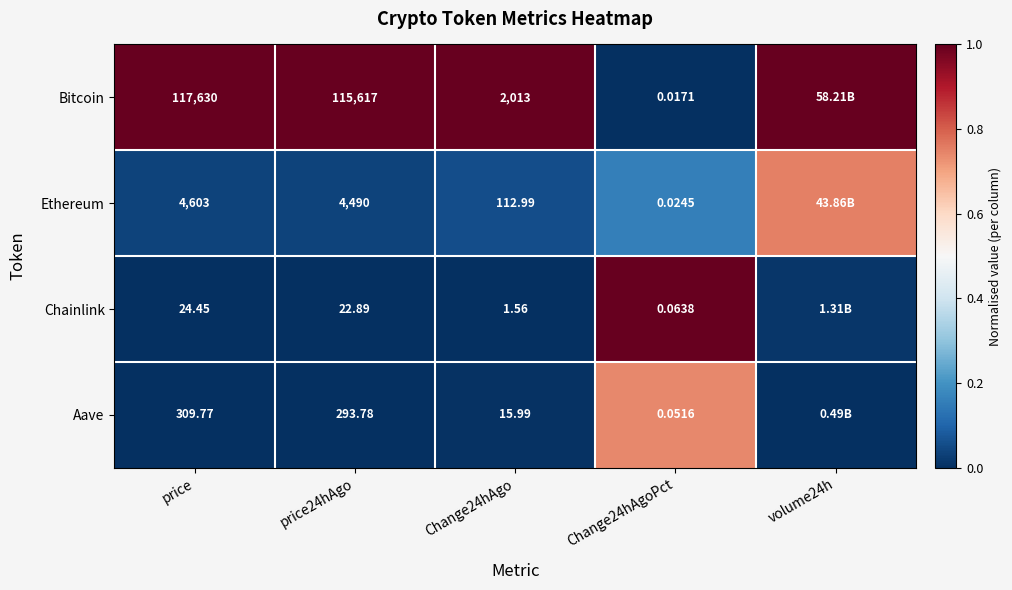

Between price24hAgo and Change24hAgoPct, which is larger?

price24hAgo